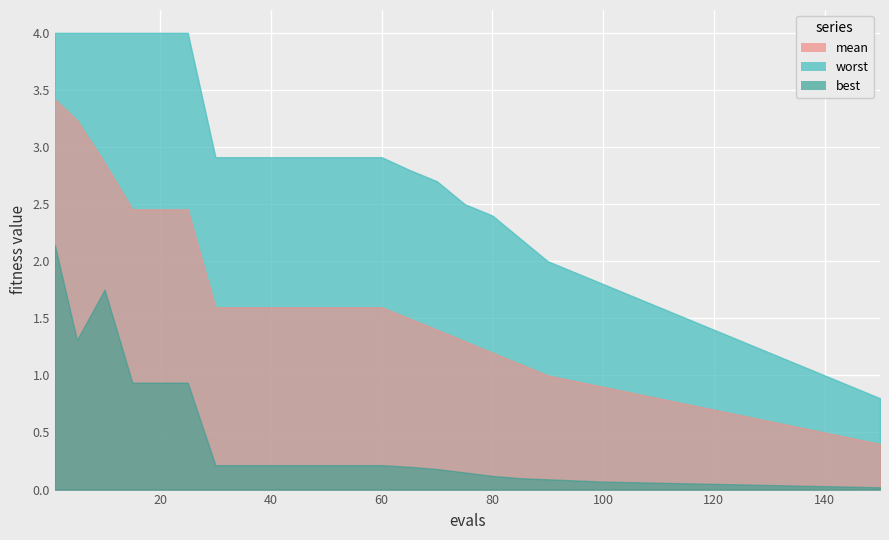

What is the sum of the best values at 15 and mean?

1.5